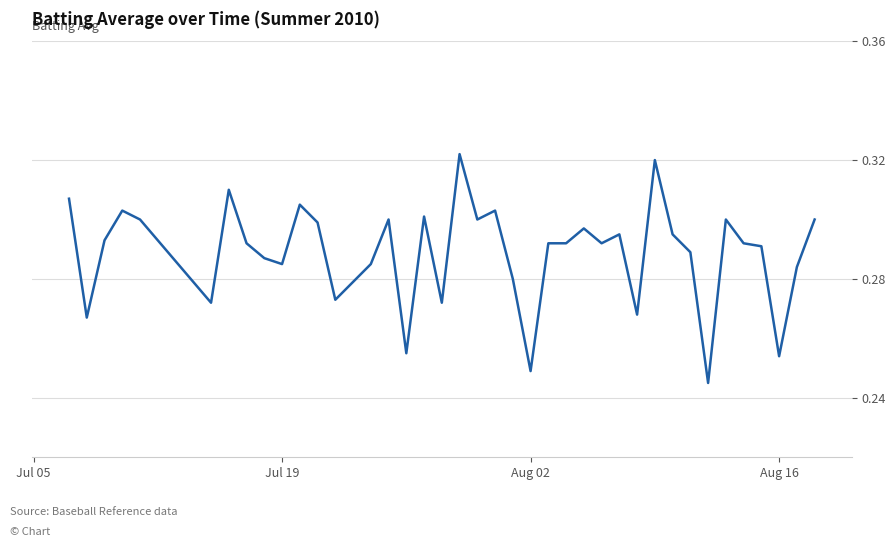

Reading right to left, what are all the values shown in this chart?

0.3	0.3	0.3	0.3	0.3	0.3	0.2	0.3	0.3	0.3	0.3	0.3	0.3	0.3	0.3	0.3	0.2	0.3	0.3	0.3	0.3	0.3	0.3	0.3	0.3	0.3	0.3	0.3	0.3	0.3	0.3	0.3	0.3	0.3	0.3	0.3	0.3	0.3	0.3	0.3